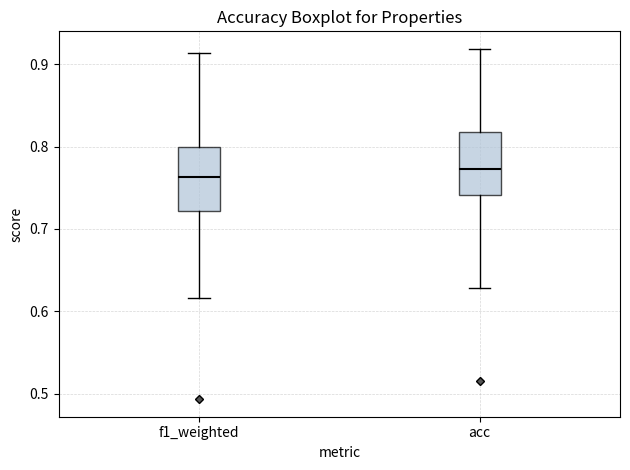

Reading left to right, read every box against the y-axis: the position of its median line, the range the box covers, and the ends of its whiskers. The values are not printed on the chart, so give them approximately, as read against the axis.

f1_weighted: median 0.76, box 0.72 to 0.80, whiskers 0.62 to 0.91
acc: median 0.77, box 0.74 to 0.82, whiskers 0.63 to 0.92